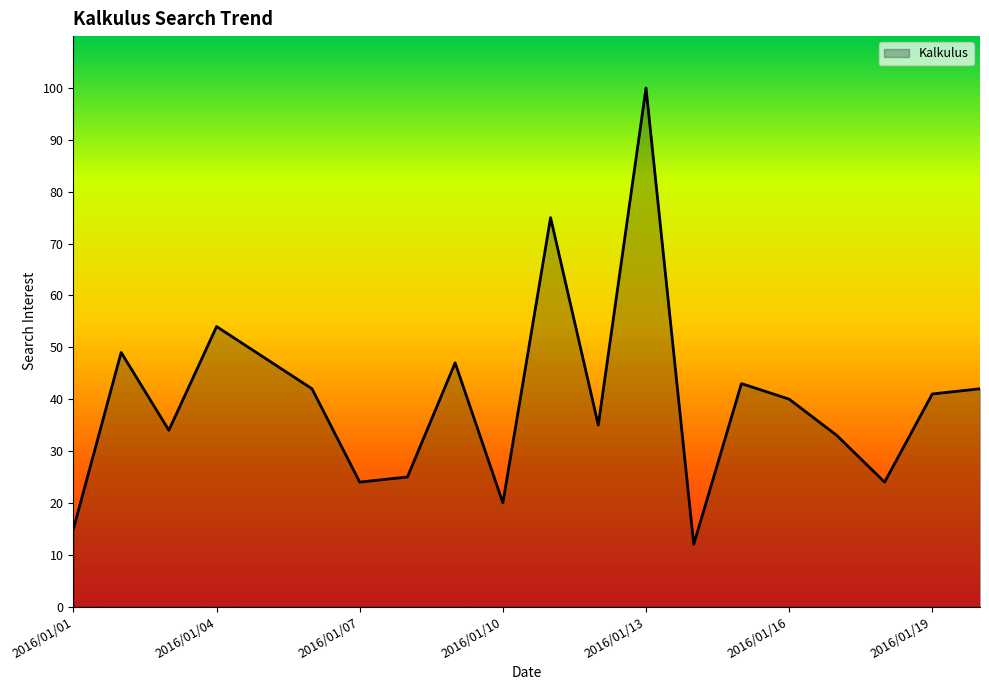

What is the greatest value displayed?

100